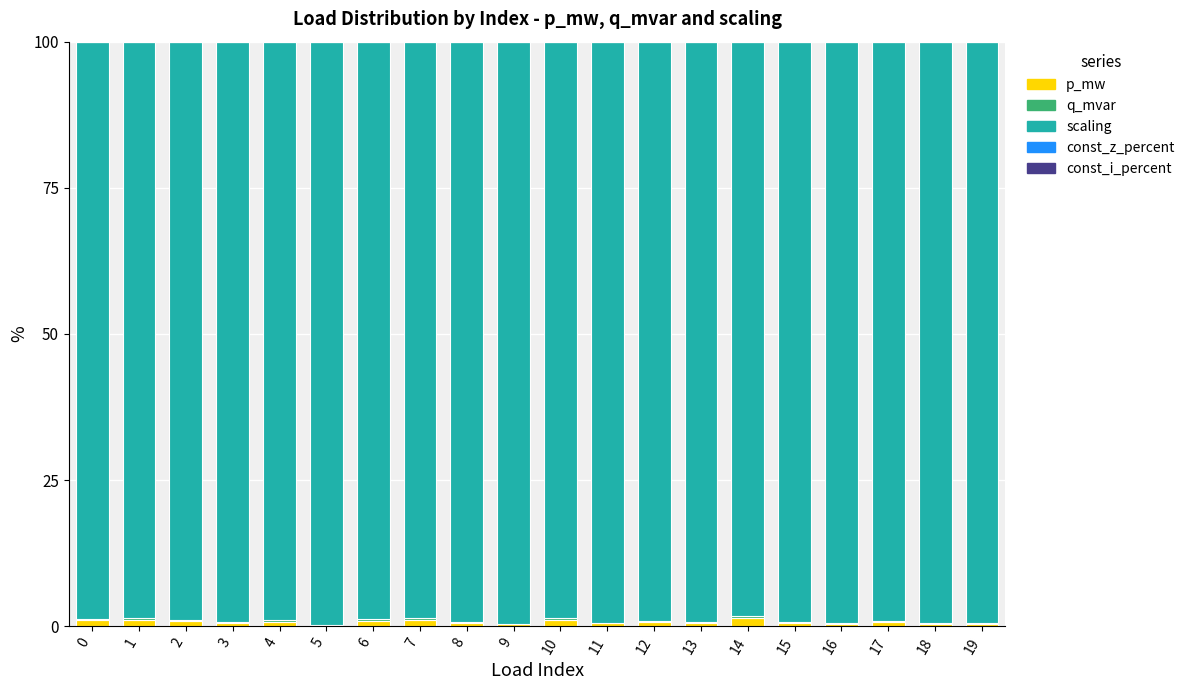

The p_mw series shows 1.0 at 0. True or false?

True